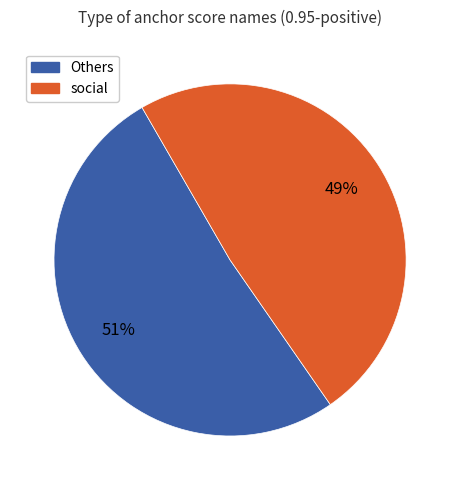

Which category has the biggest portion of the pie?

Others